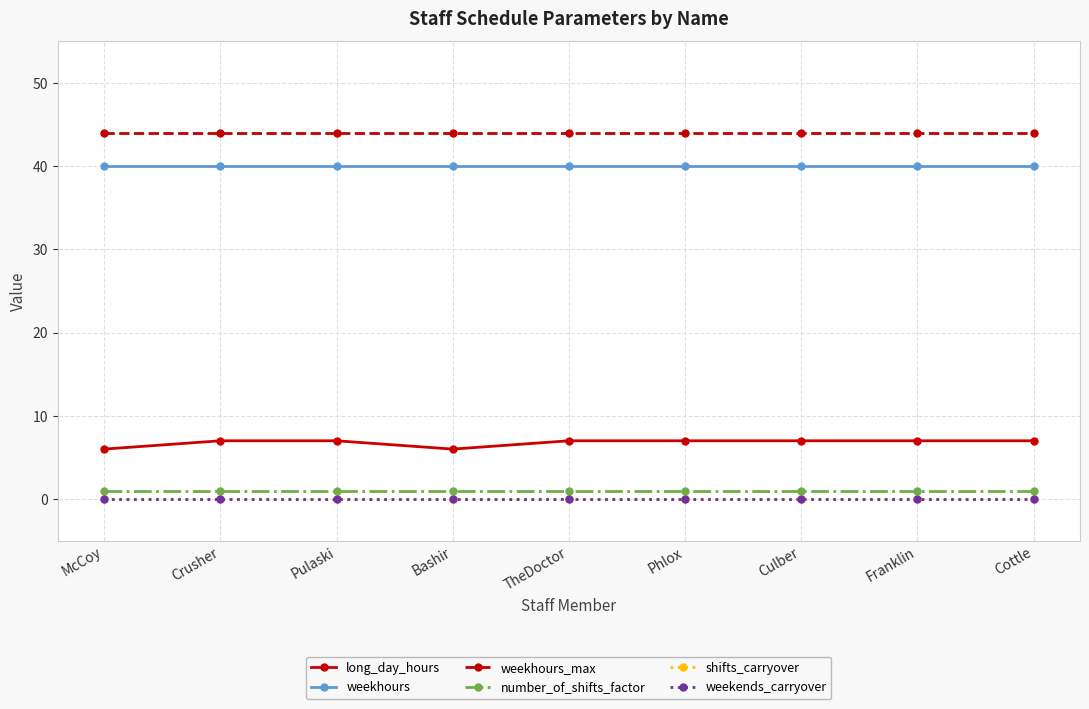

True or false: long_day_hours and weekhours_max intersect in this chart.

False